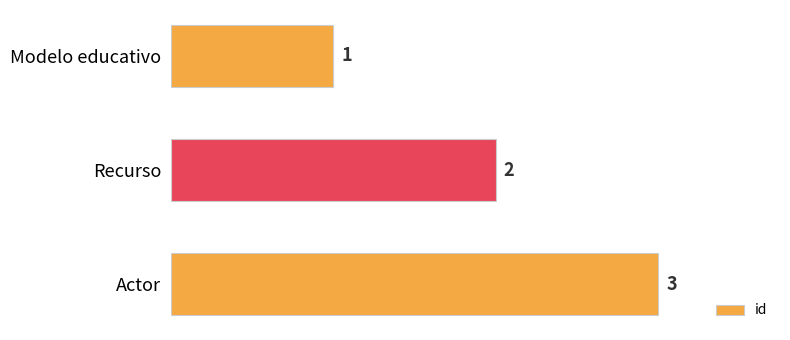

List the labels in order of value, largest first.

Actor, Recurso, Modelo educativo